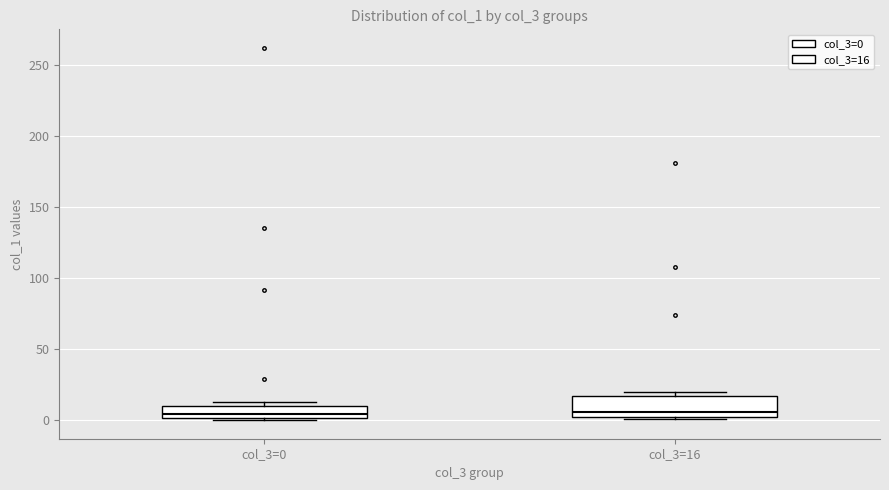

Comparing the boxes themselves (not the whiskers), which one is the tallest?

col_3=16